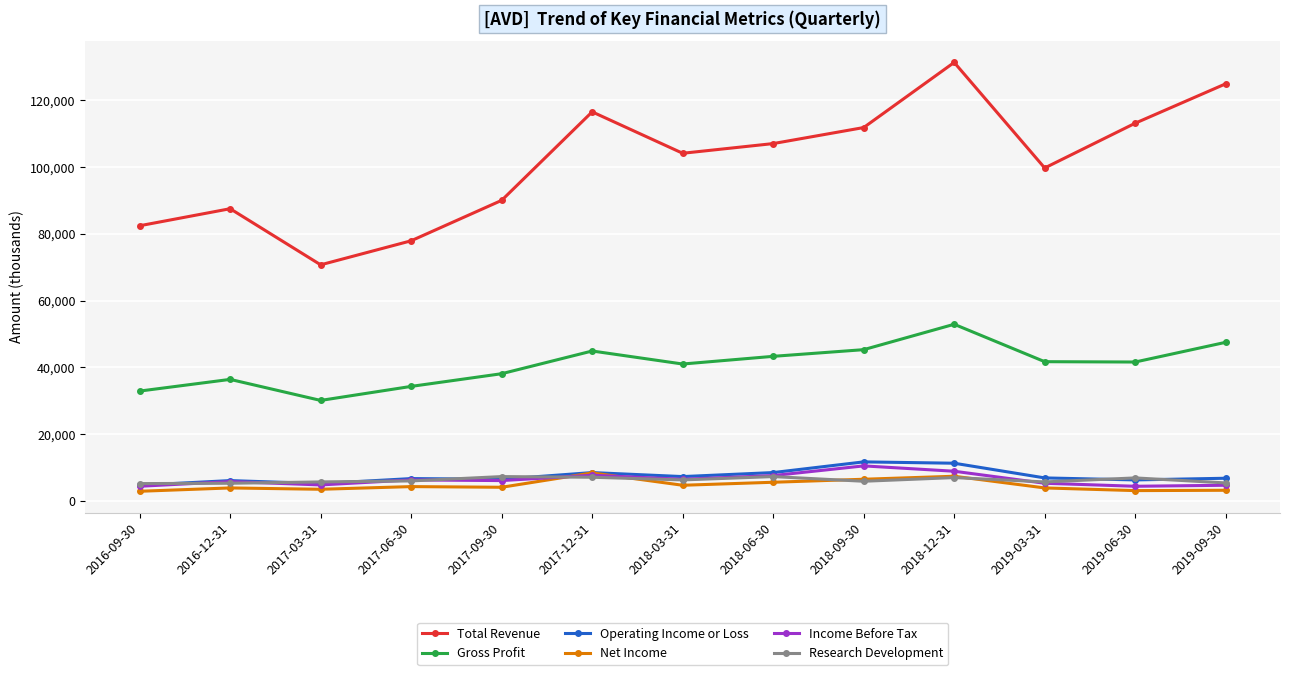

True or false: Gross Profit has a value of 52900 at 2018-12-31.

True